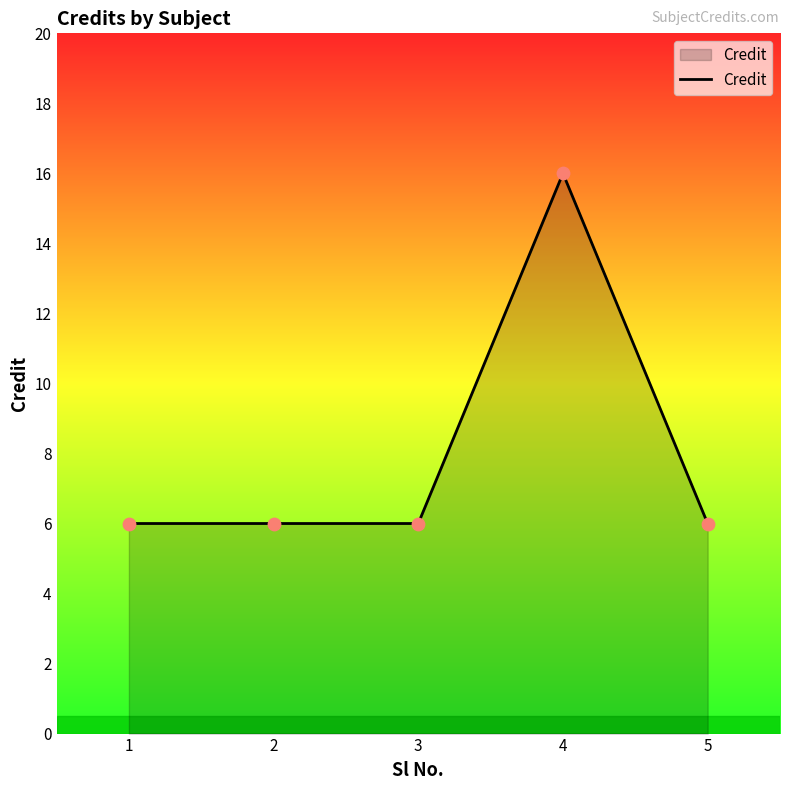

What is the ratio of the value at 4 to the value at 3?

2.7